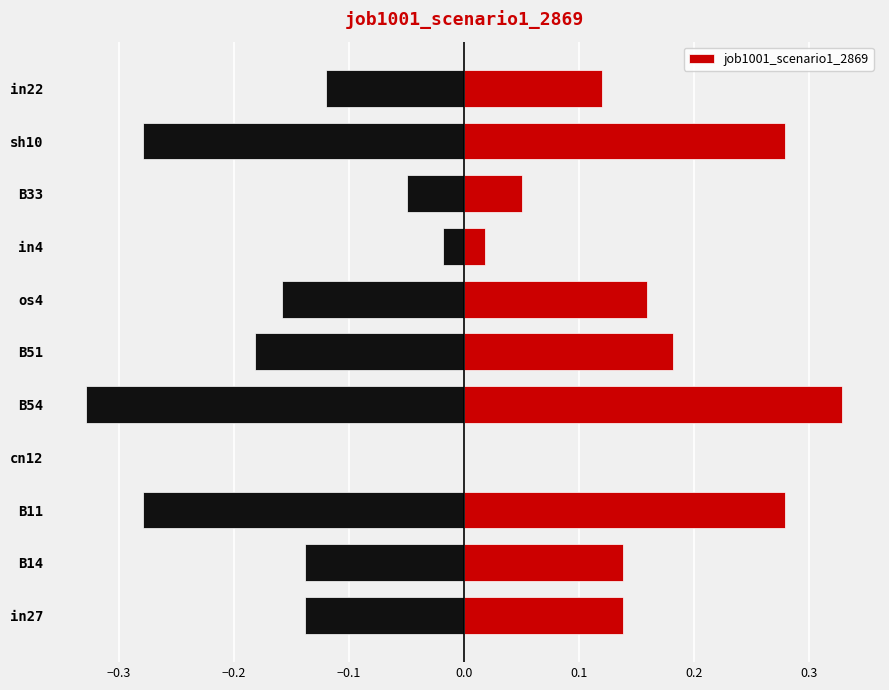

What is the value of the 5th bar from the left?

0.3